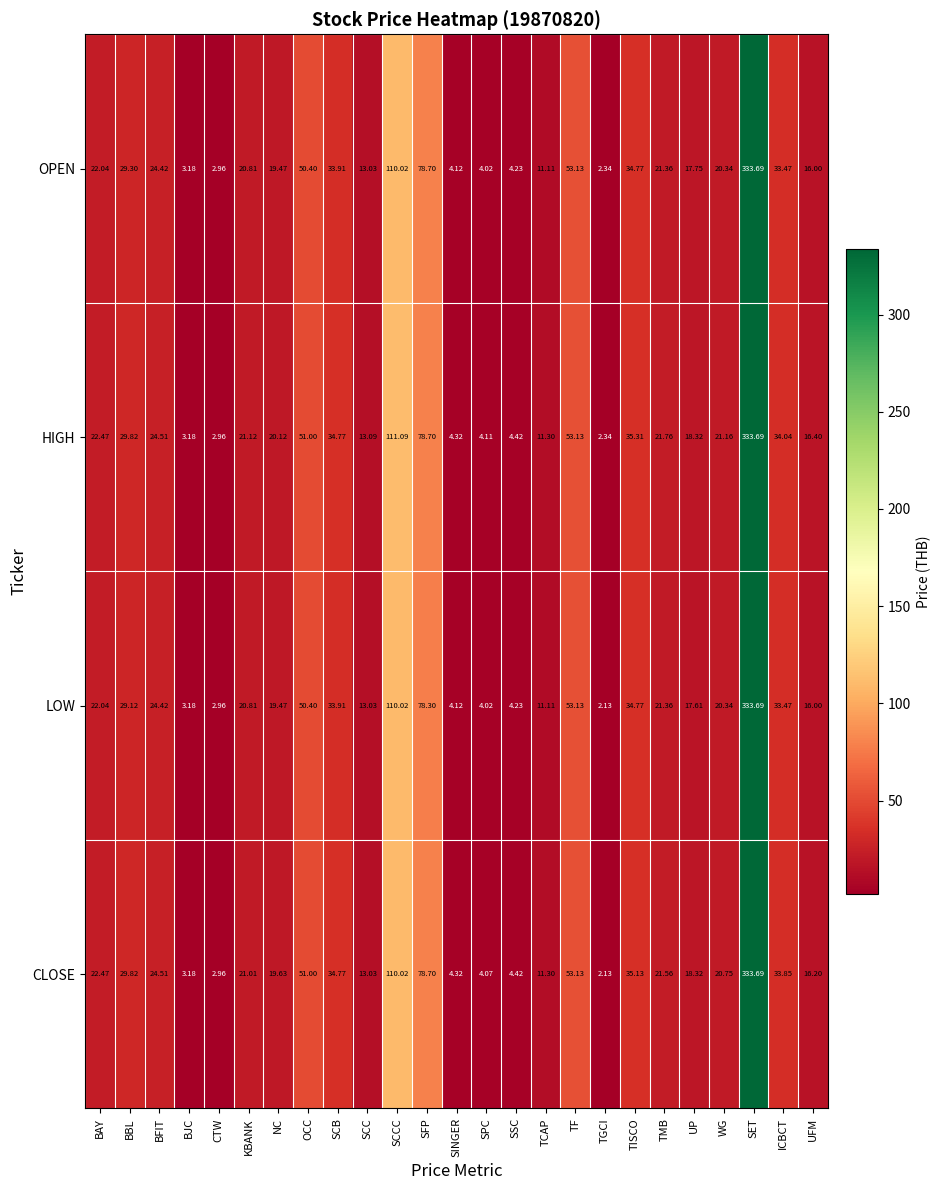

Which label corresponds to the largest value in the chart?

SET